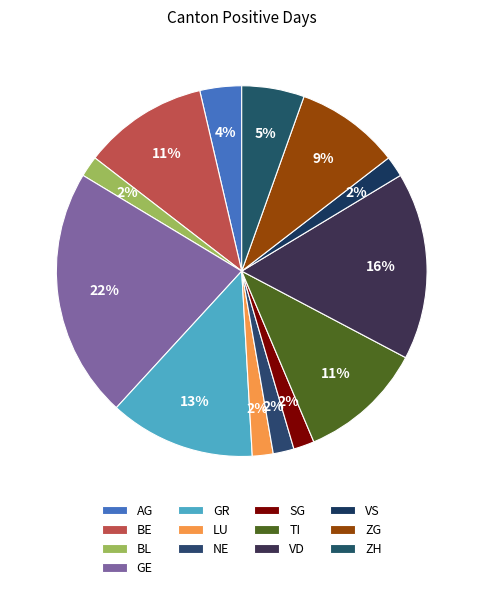

How many segments does this pie chart have?

13